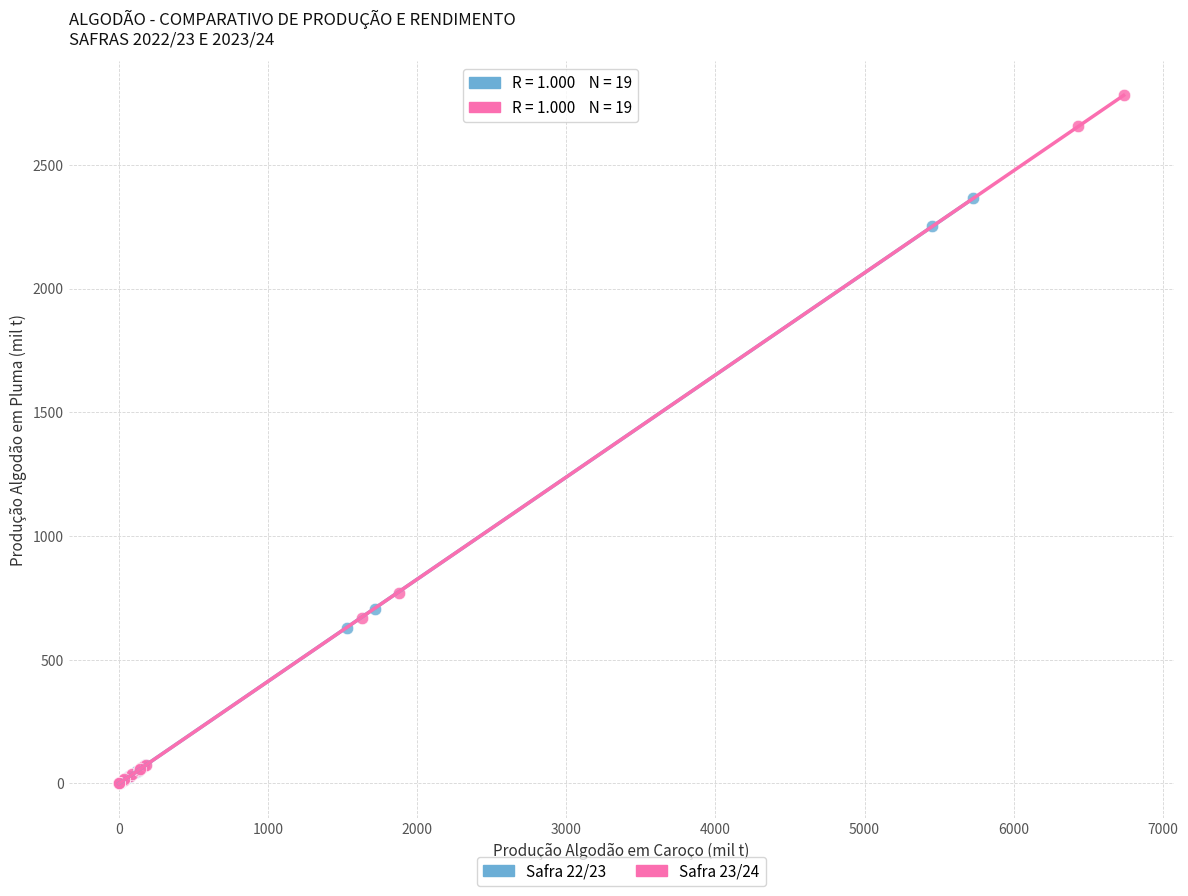

What are all the series names shown in the legend?

Safra 22/23, Safra 23/24